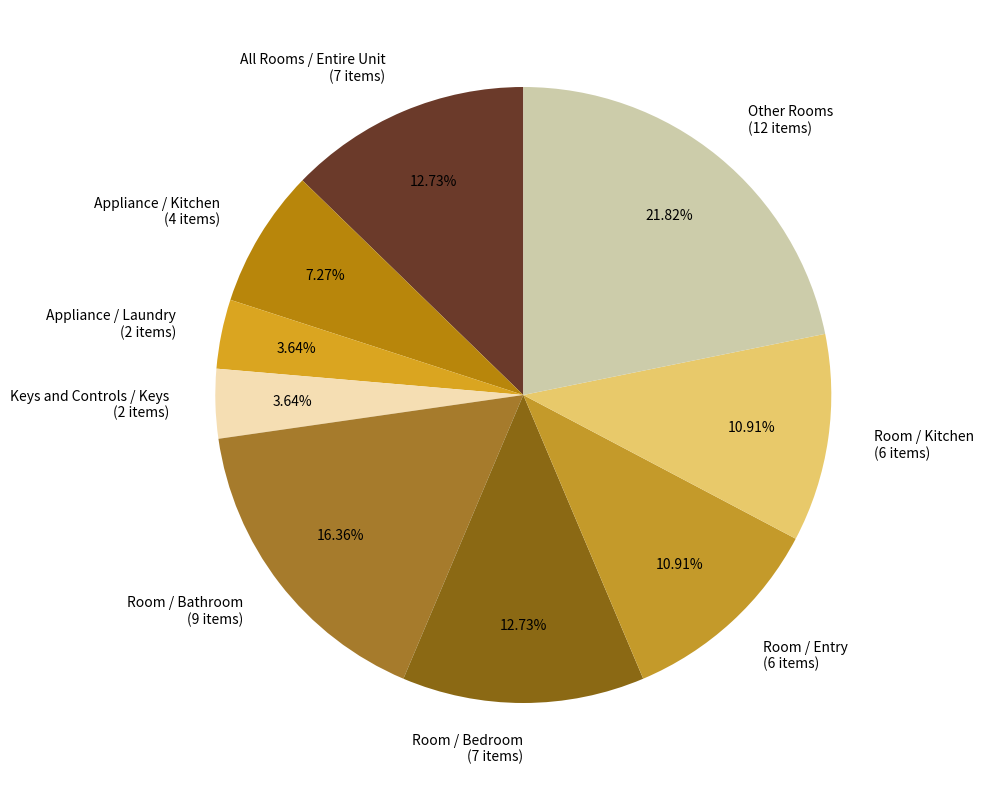

Does Appliance / Kitchen (4 items) represent more than half of the total?

No